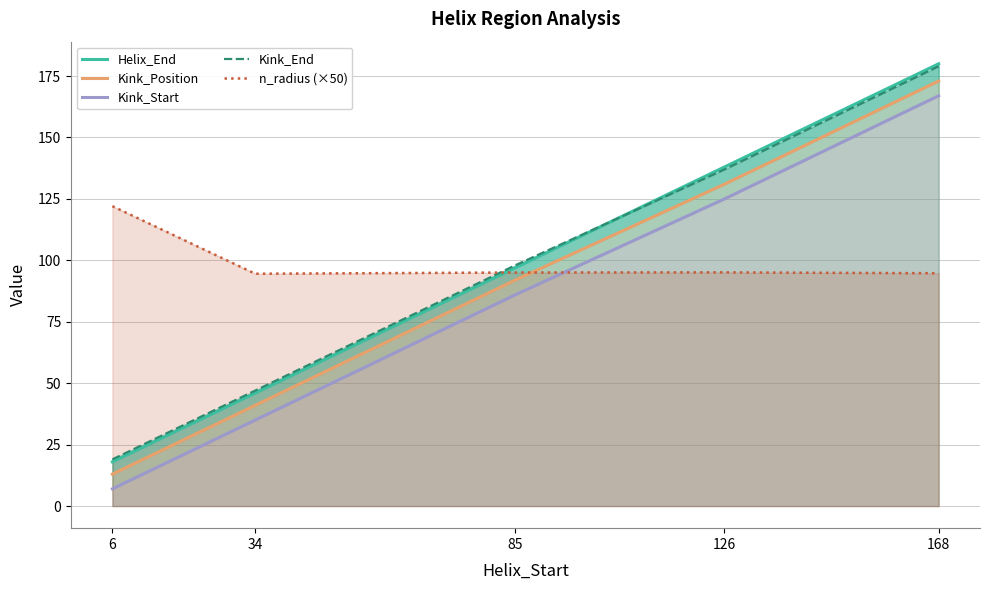

What is the value of the Helix_End point at the 3rd from the left?

97.0